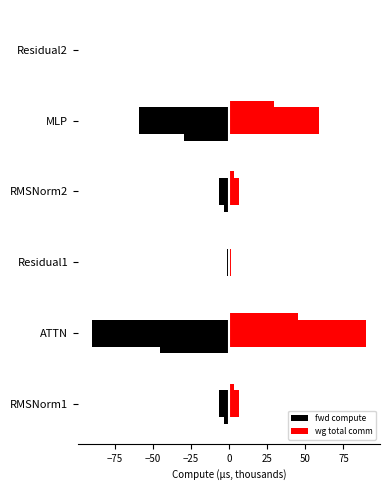

Which series has the largest total across all categories?

wg total comm